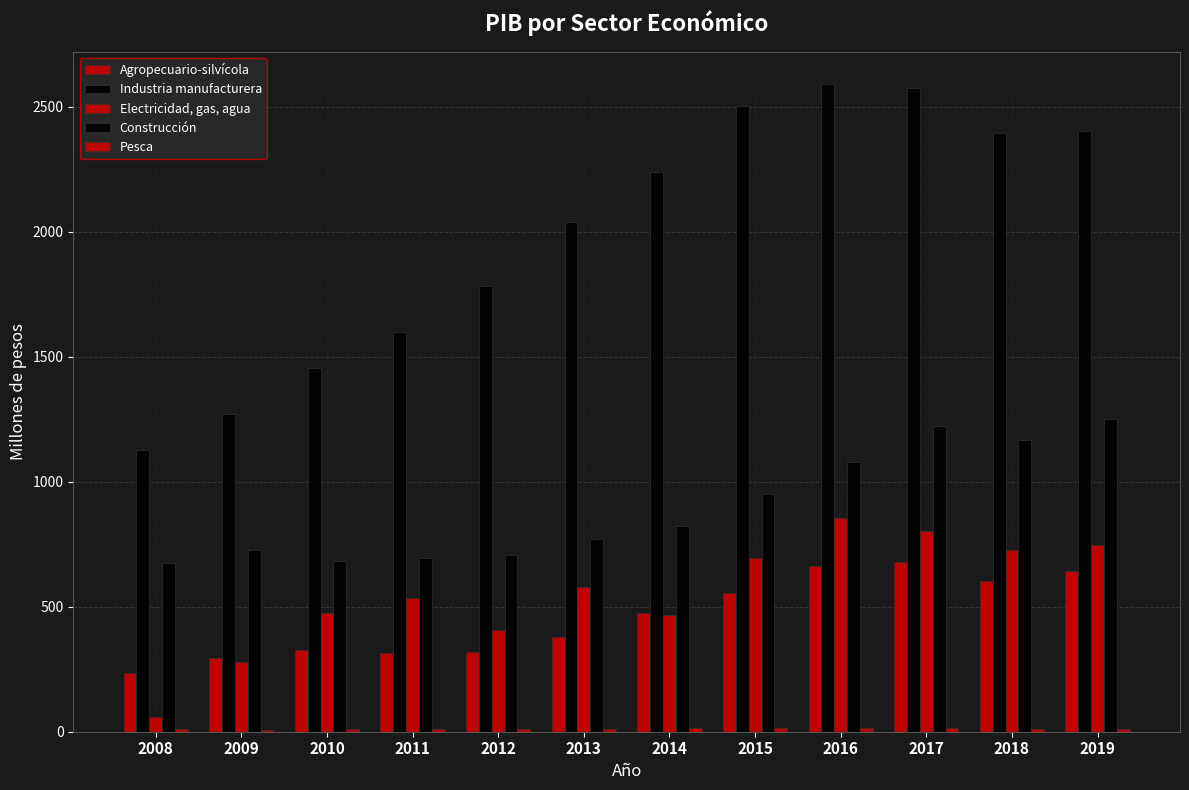

How many groups of bars are there?

12